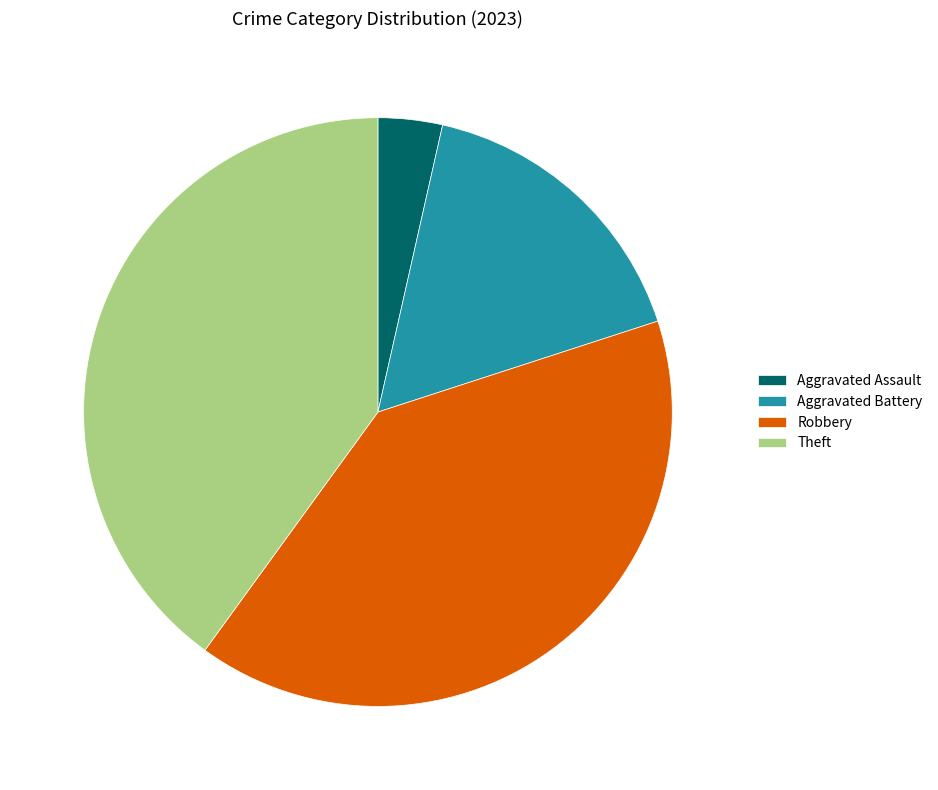

Do Aggravated Assault and Robbery together represent more than half of the pie?

No